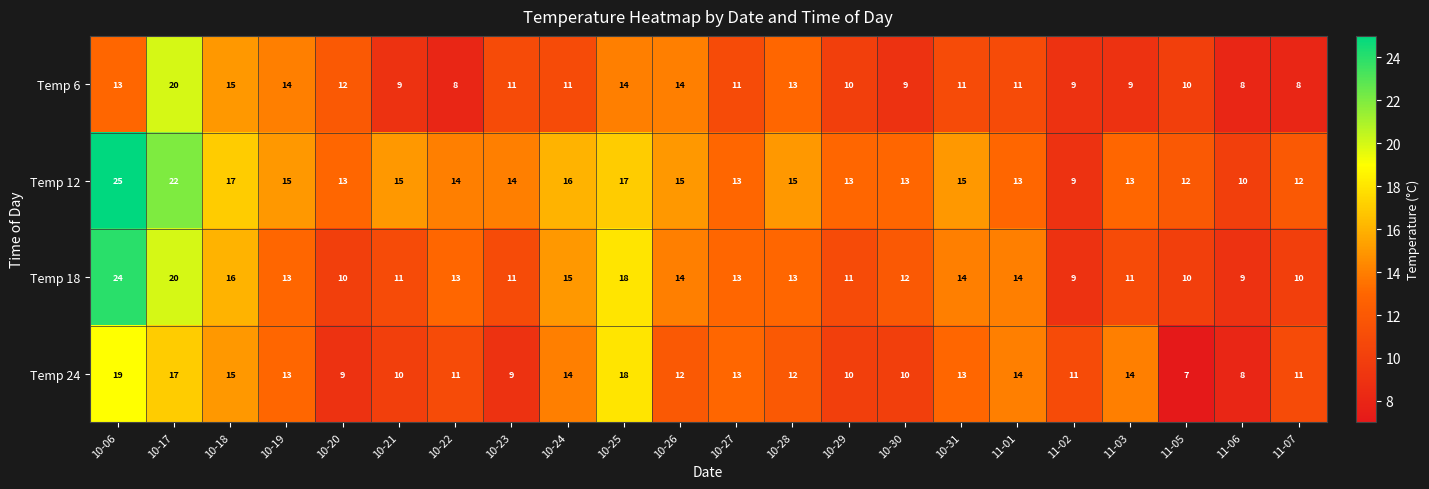

Read the Temp 6 value at 10-24, to the nearest 10.

10